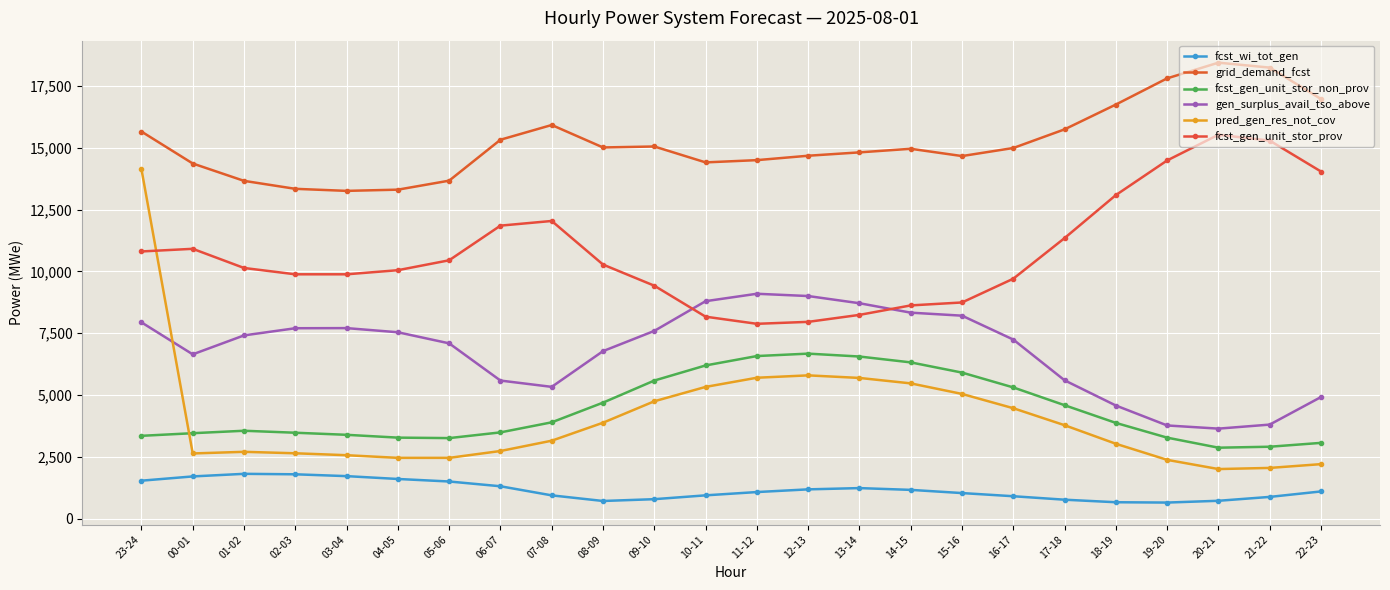

What is the label of the 19th point from the left?

17-18